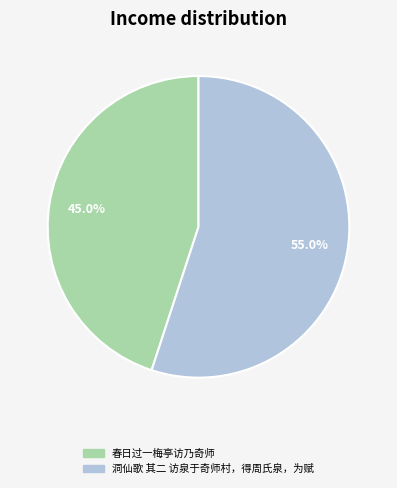

Does 春日过一梅亭访乃奇师 account for over 50% of the chart?

No